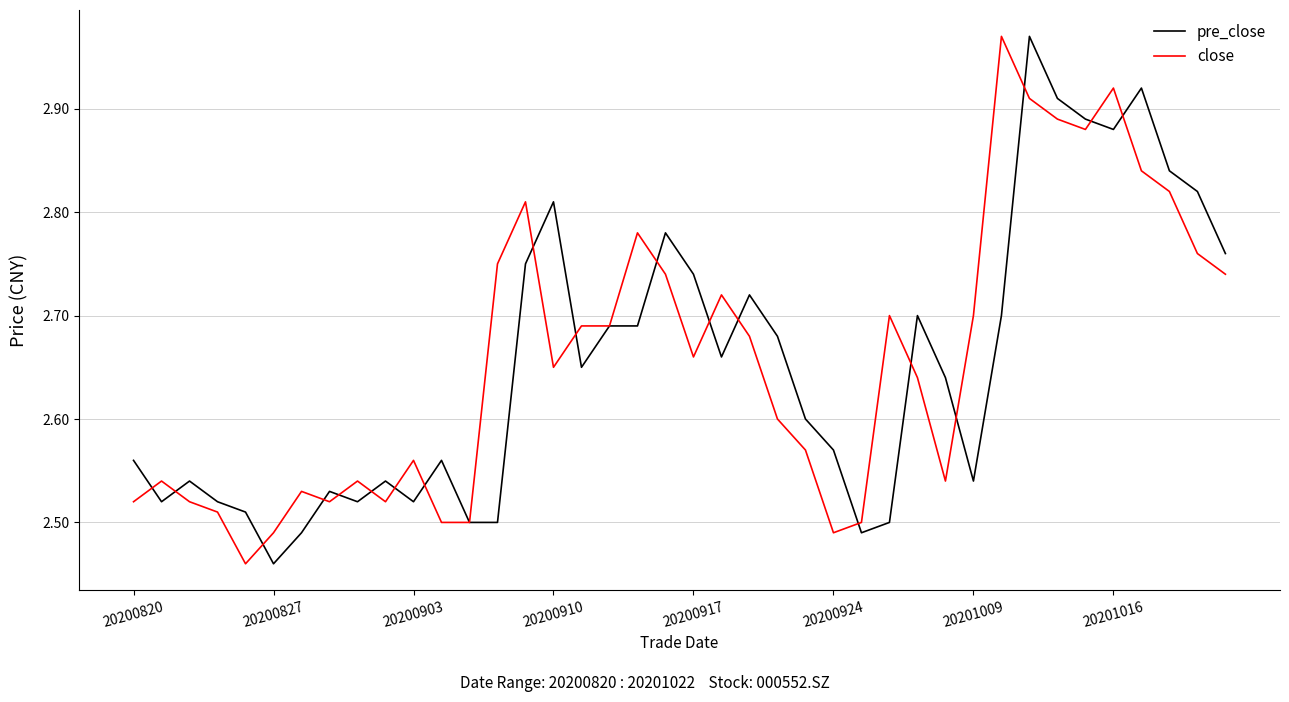

How many interior local peaks does the pre_close series have?

10